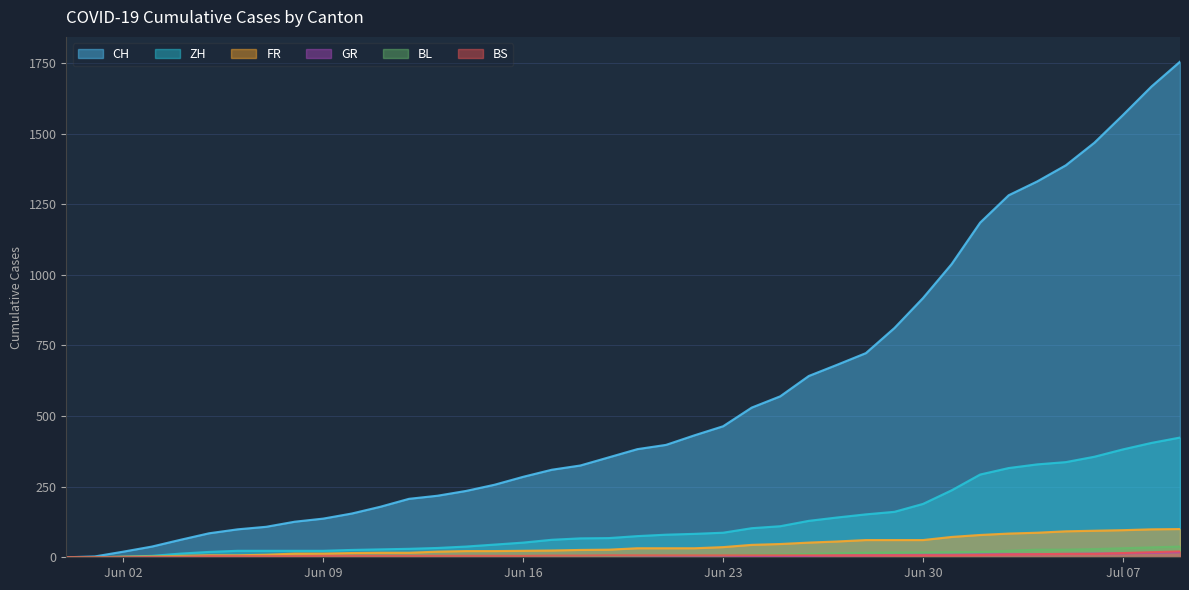

How many distinct data groups are displayed?

6